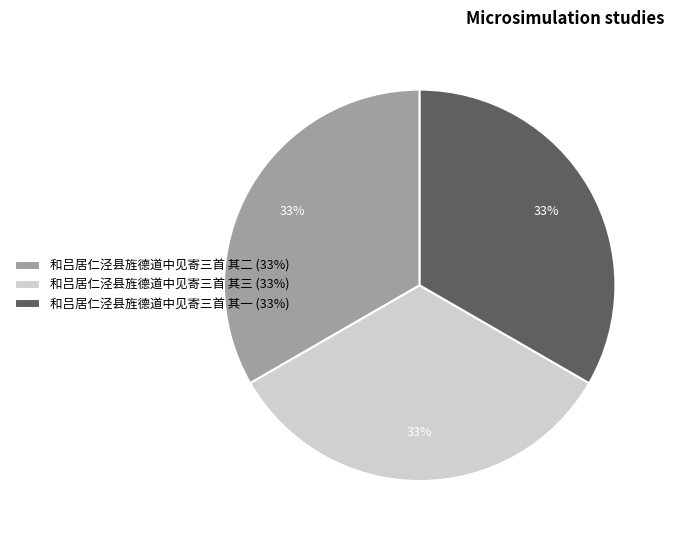

The 和吕居仁泾县旌德道中见寄三首 其三 slice represents 20% of the pie. True or false?

False